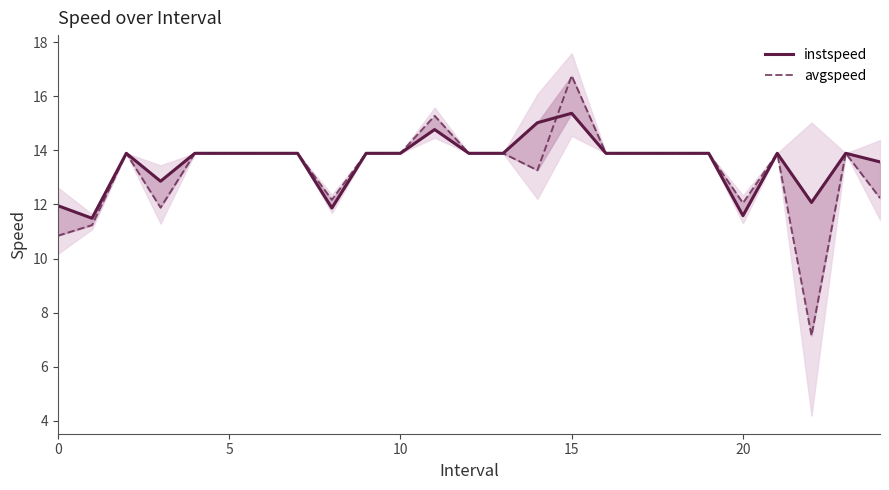

Reading left to right, list all the values displayed in this chart.

instspeed: 12.0	11.5	13.9	12.9	13.9	13.9	13.9	13.9	11.9	13.9	13.9	14.8	13.9	13.9	15.0	15.4	13.9	13.9	13.9	13.9	11.6	13.9	12.1	13.9	13.6
avgspeed: 10.8	11.2	13.9	11.9	13.9	13.9	13.9	13.9	12.2	13.9	13.9	15.3	13.9	13.9	13.3	16.8	13.9	13.9	13.9	13.9	12.1	13.9	7.1	13.9	12.2